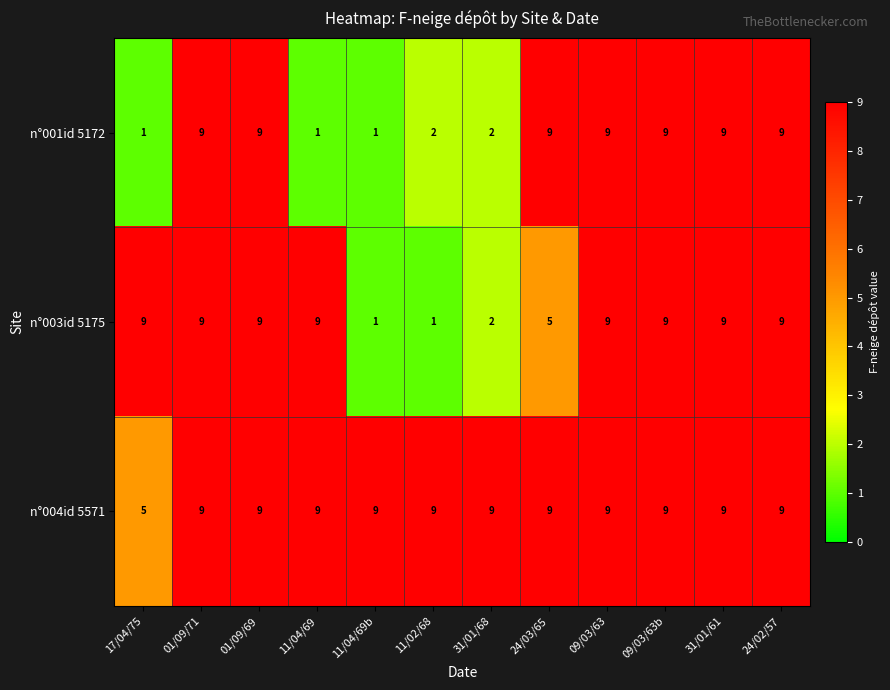

At how many categories does at least one series exceed 2?

12